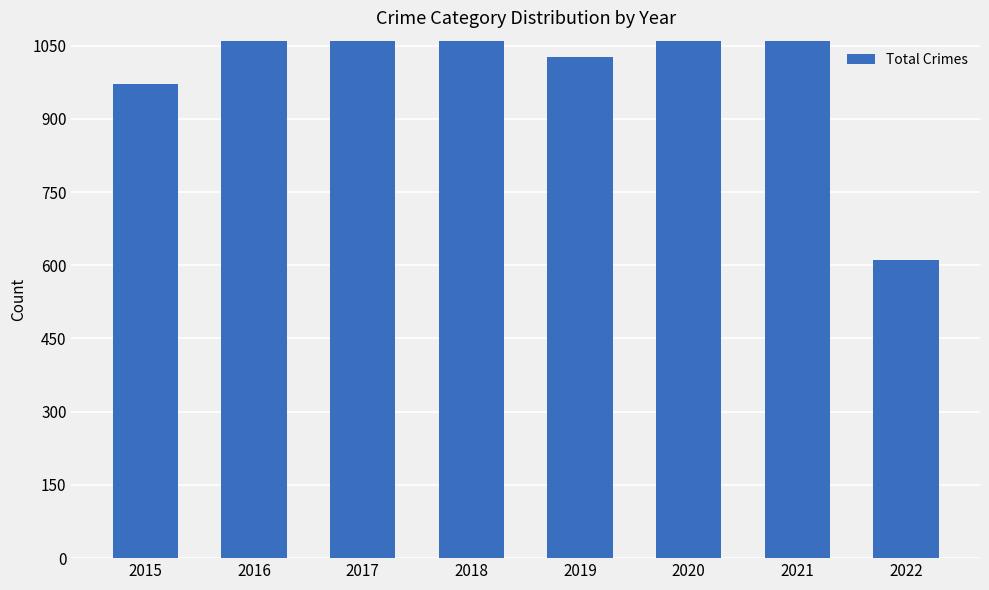

How many bars are there in total?

8